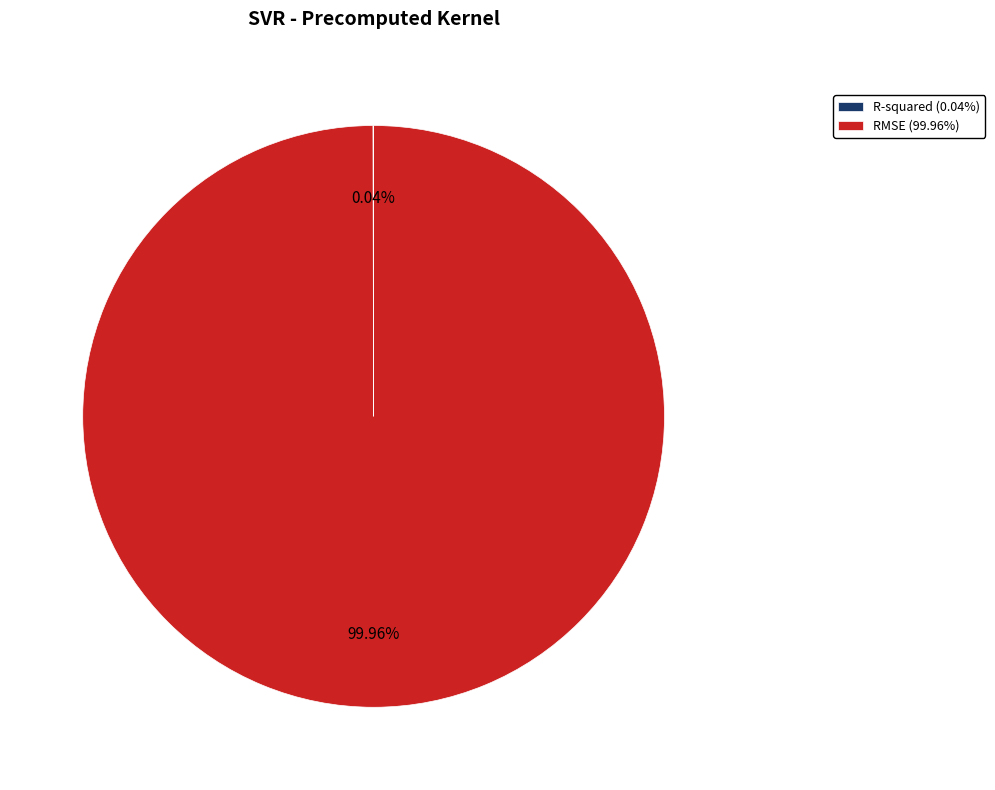

Is it true that RMSE is 100% of the pie?

True